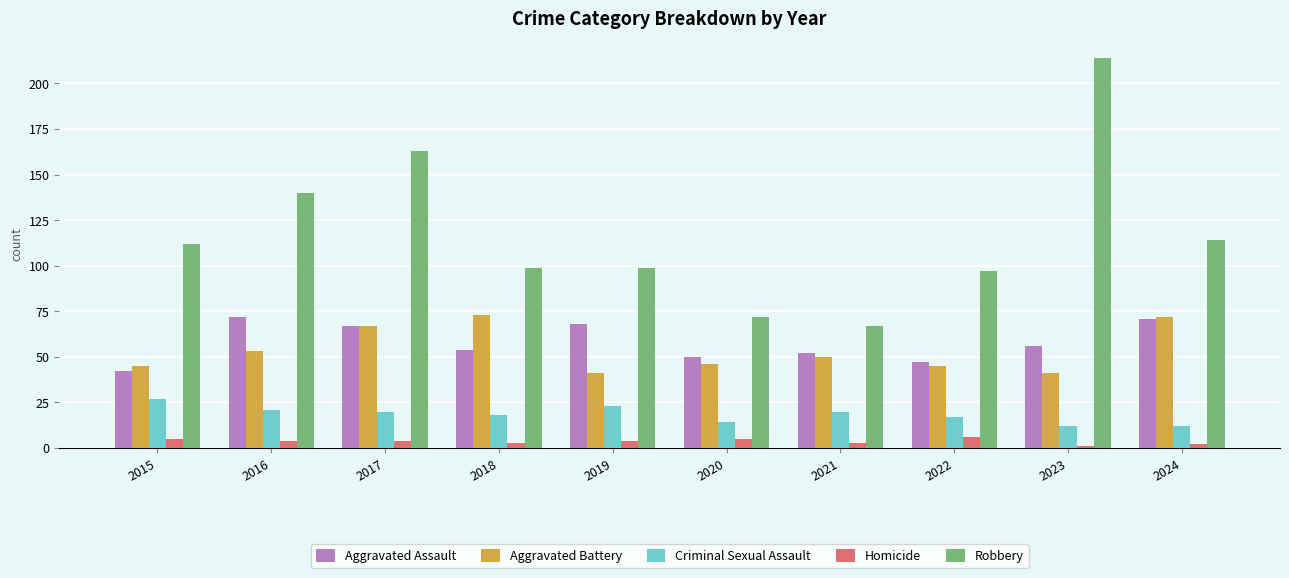

At 2019, list the series in order from largest to smallest.

Robbery, Aggravated Assault, Aggravated Battery, Criminal Sexual Assault, Homicide